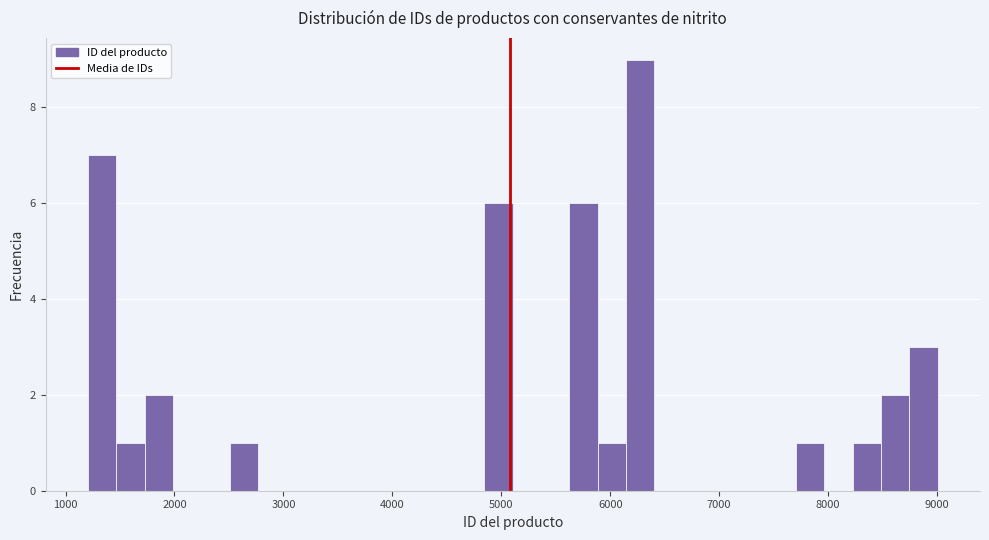

Read against the x-axis, roughly where is the centre of the tallest bar?

6300